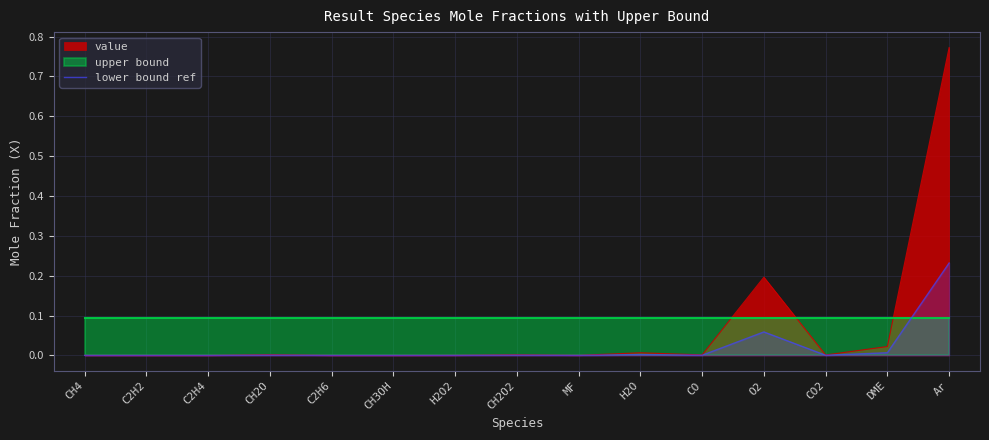

Rank the categories by value from highest to lowest.

Ar, O2, DME, H2O, CH2O, CH2O2, CO, CO2, H2O2, MF, CH4, CH3OH, C2H6, C2H2, C2H4